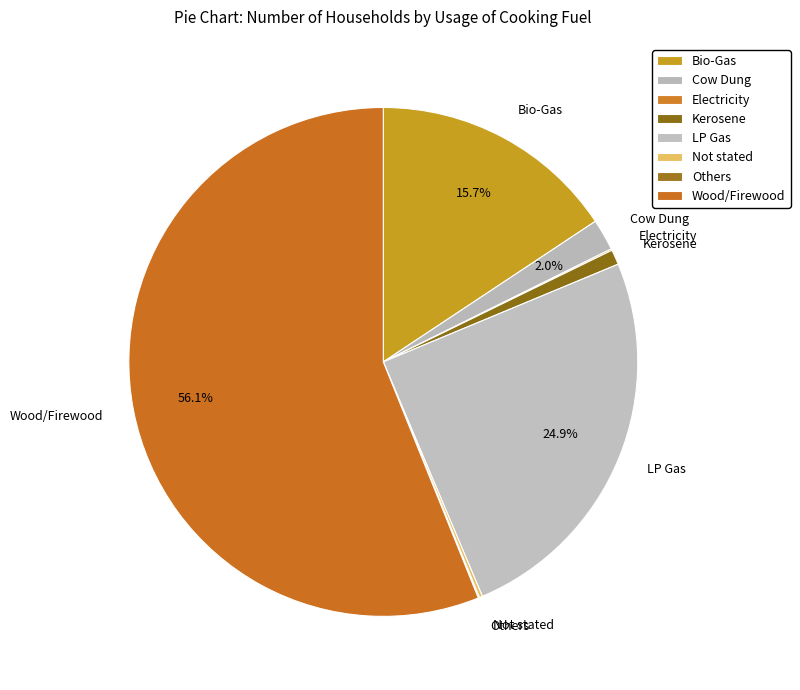

Which has a higher value, Kerosene or Cow Dung?

Cow Dung